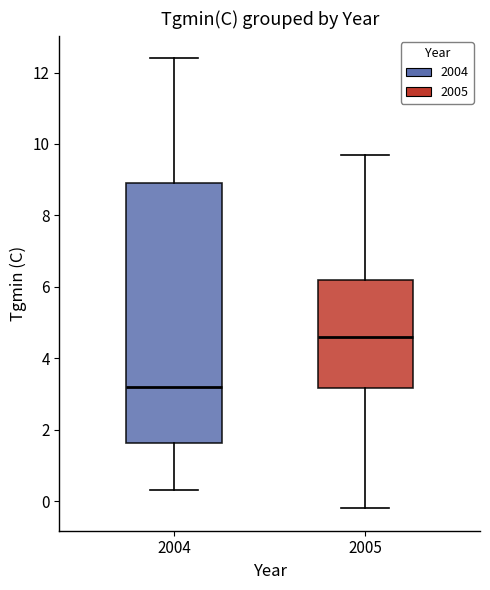

Which box has the highest median line?

2005